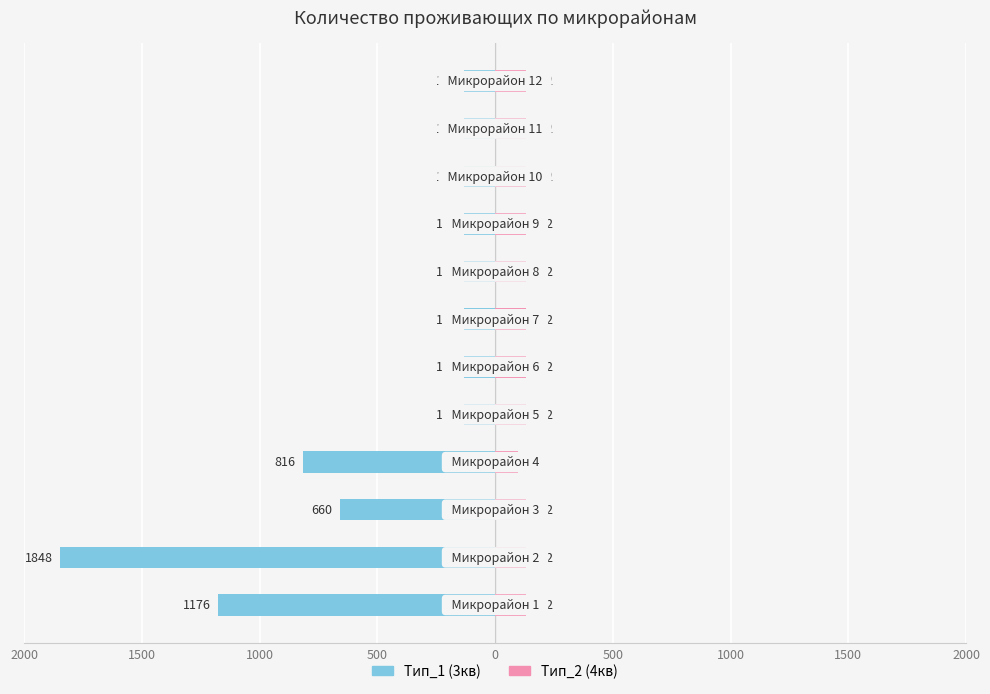

Reading left to right, transcribe all the data shown in this chart.

Тип_1 (3кв): -1176	-1848	-660	-816	-132	-132	-132	-132	-132	-132	-132	-132
Тип_2 (4кв): 132	132	132	96	132	132	132	132	132	132	132	132